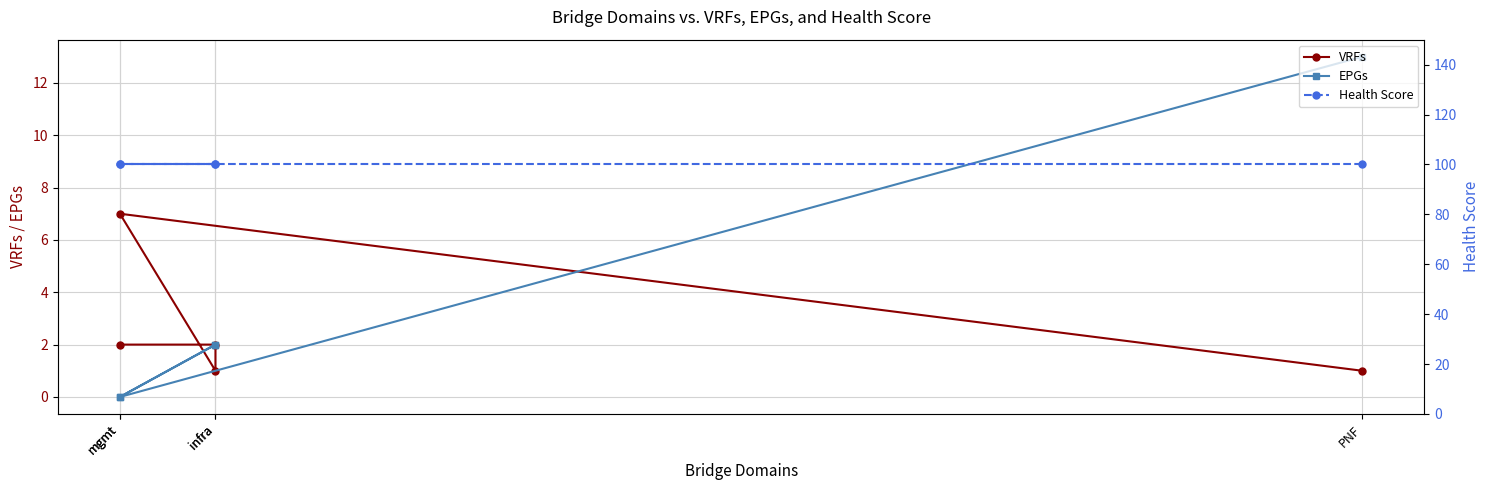

Which series has the widest spread of values?

EPGs